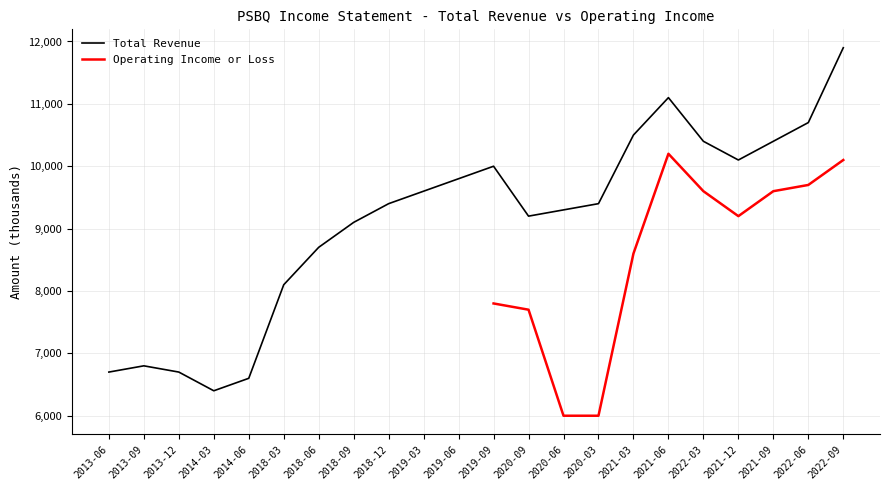

How many points are lower than both their immediate neighbors (excluding endpoints)?

3